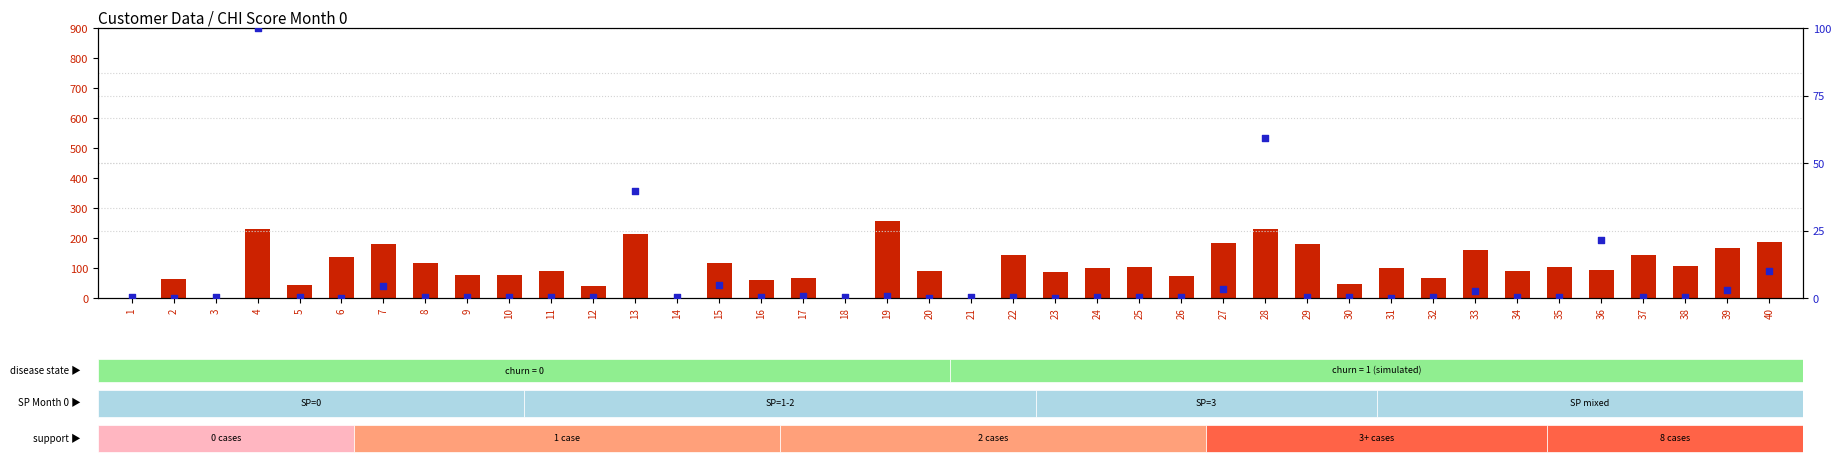

At how many categories does at least one series exceed 84?

25